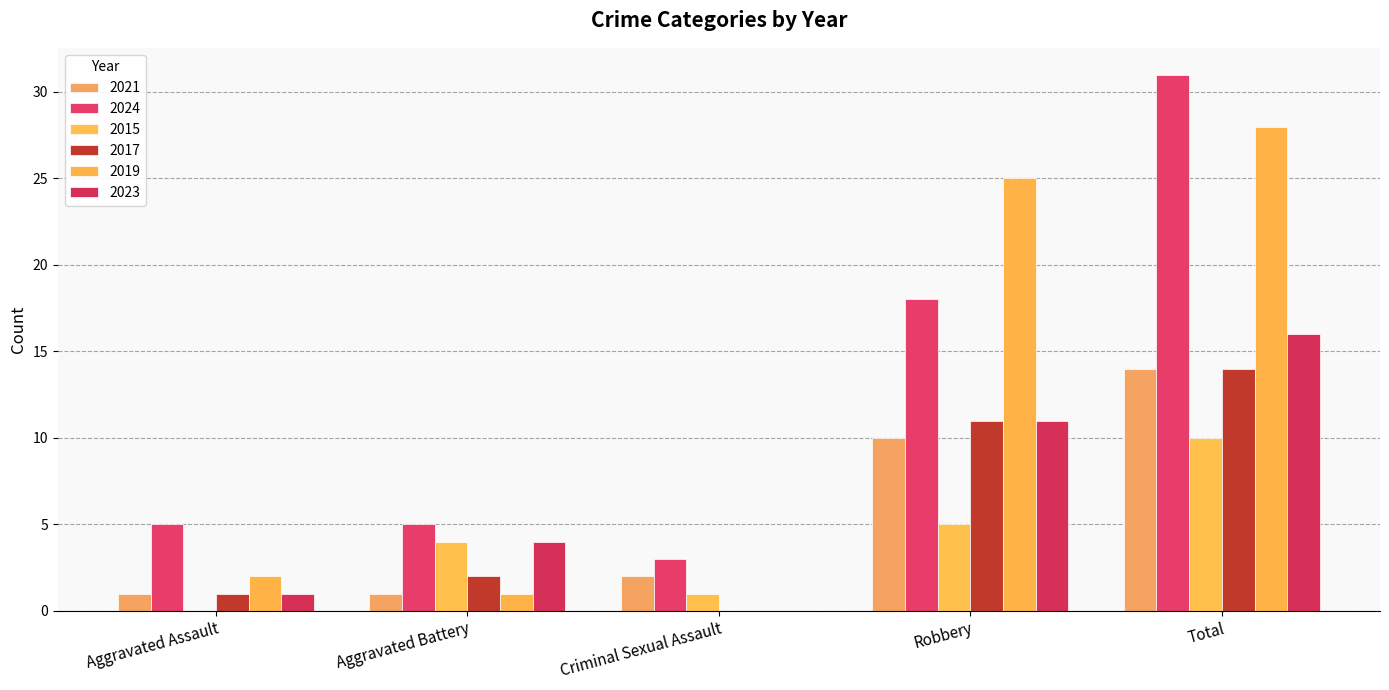

Is it true that 2017 equals 8 at Criminal Sexual Assault?

False